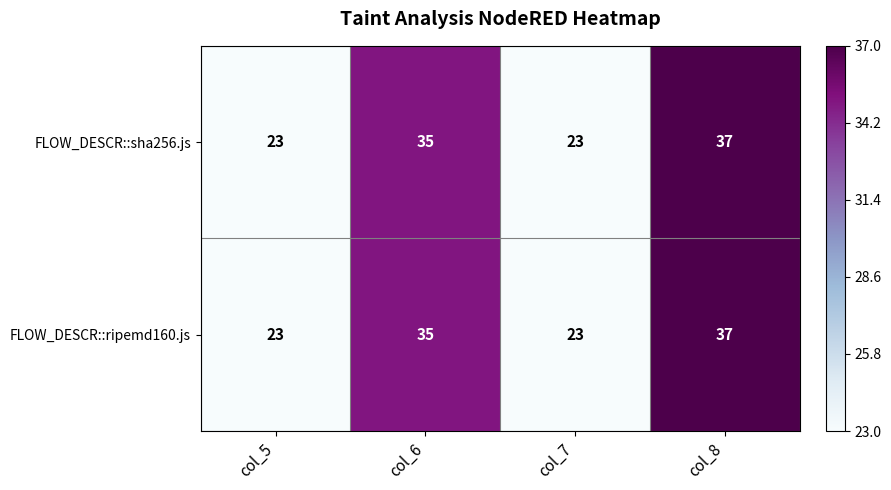

Reading left to right, extract all data points from this chart.

FLOW_DESCR::sha256.js: 23	35	23	37
FLOW_DESCR::ripemd160.js: 23	35	23	37